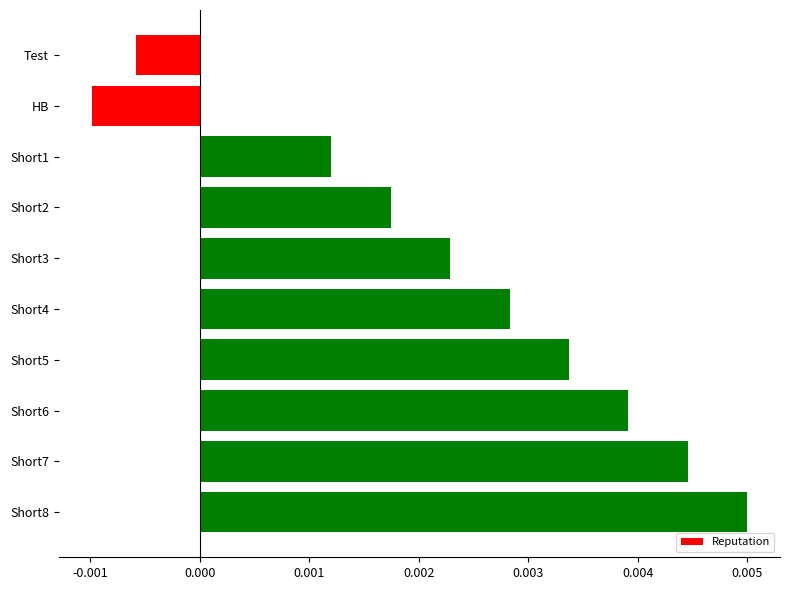

List the labels in order of value, smallest first.

HB, Test, Short1, Short2, Short3, Short4, Short5, Short6, Short7, Short8